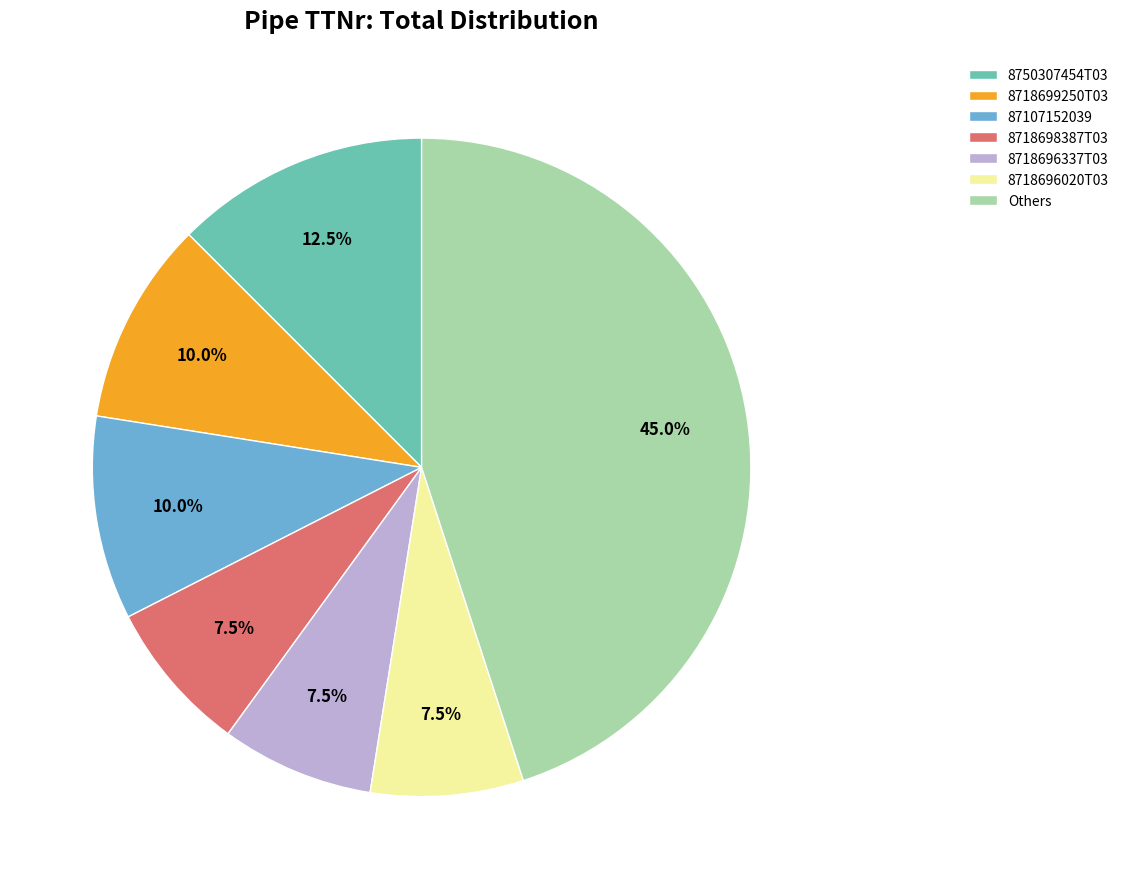

Which category has the biggest portion of the pie?

Others